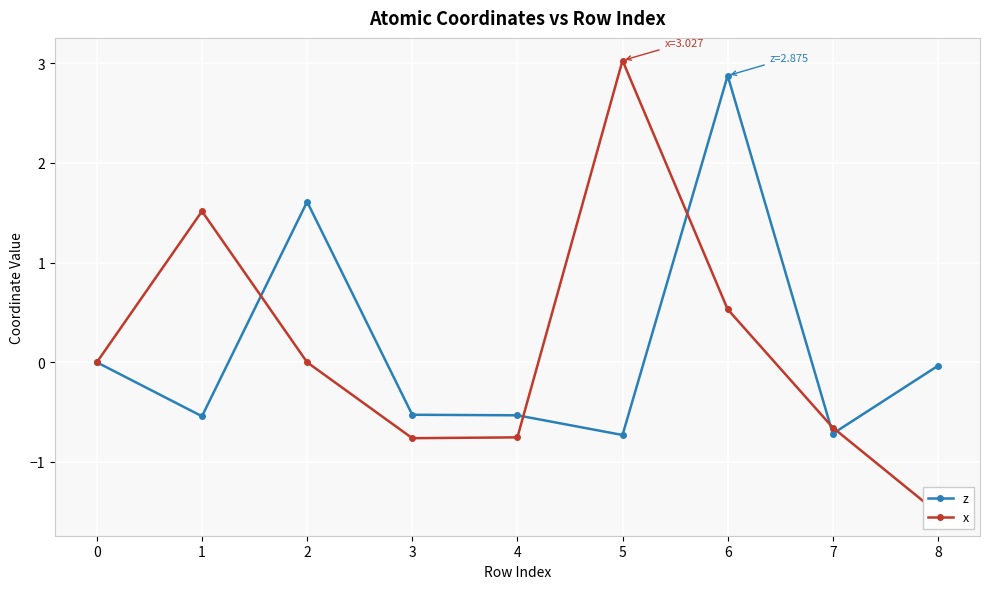

What are all the series names shown in the legend?

z, x